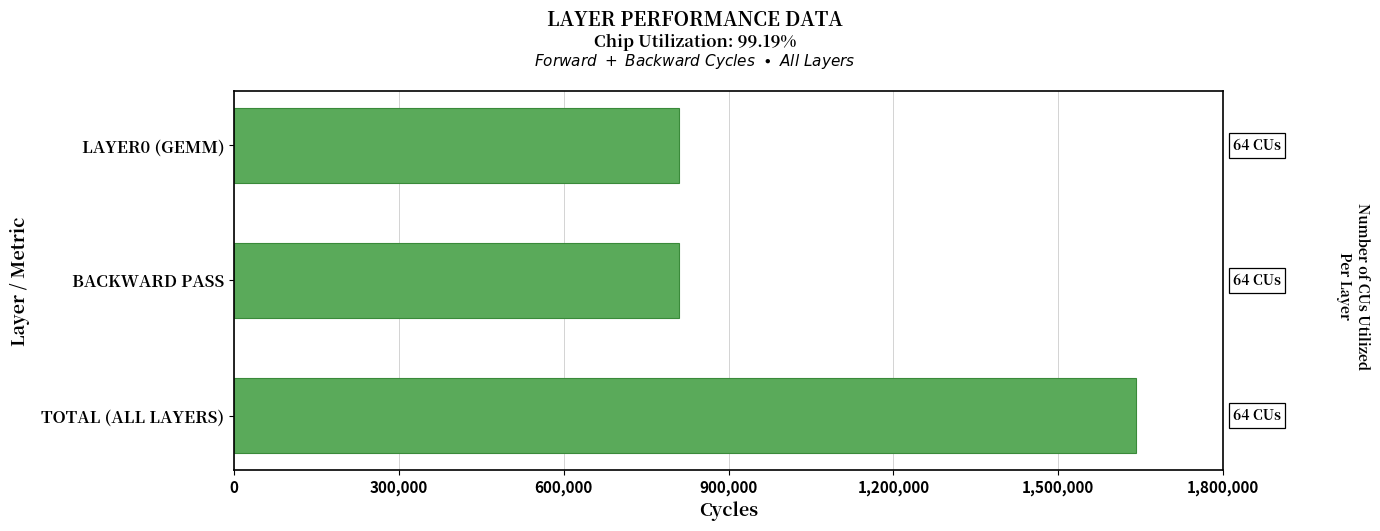

What is the label of the 1st bar from the bottom?

TOTAL (ALL LAYERS)